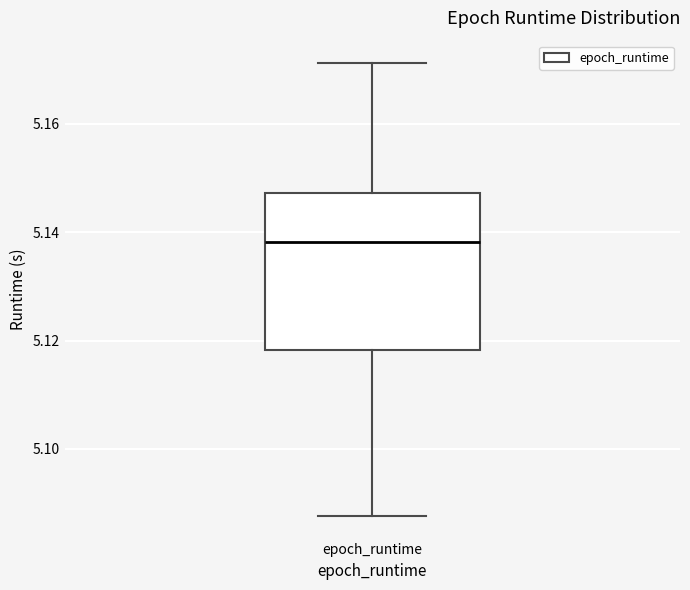

Read this box plot against the y-axis: the position of the median line, the range covered by the box, and the ends of both whiskers. The values are not printed on the chart, so give them approximately, as read against the axis.

median 5.138, box 5.118 to 5.148, whiskers 5.088 to 5.172